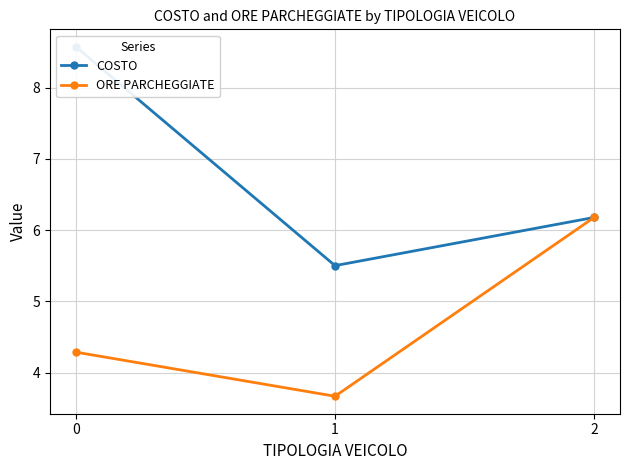

Between 1 and 2, which series saw the biggest shift?

ORE PARCHEGGIATE